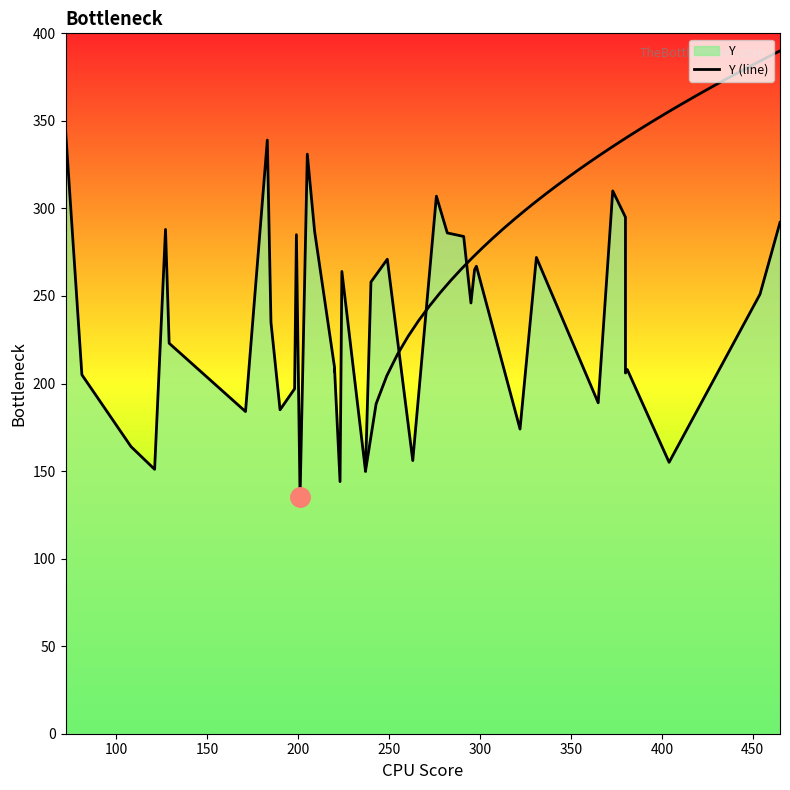

How many lines are shown in the chart?

1